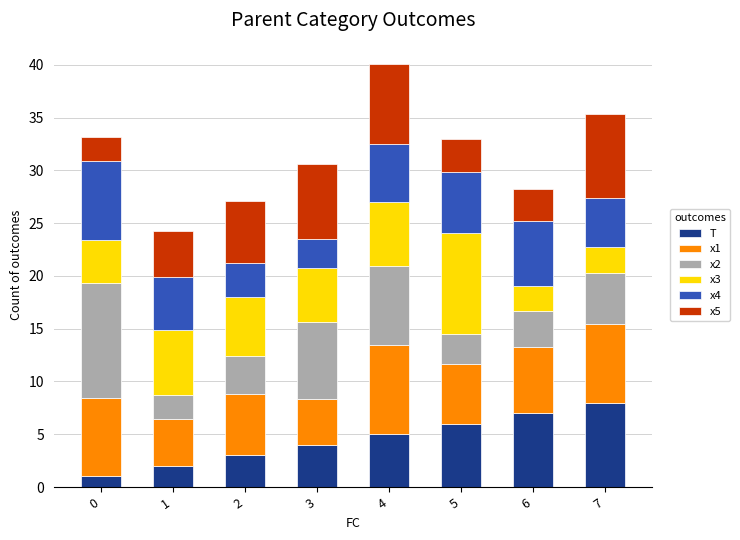

What is the average value of the T series?

4.5